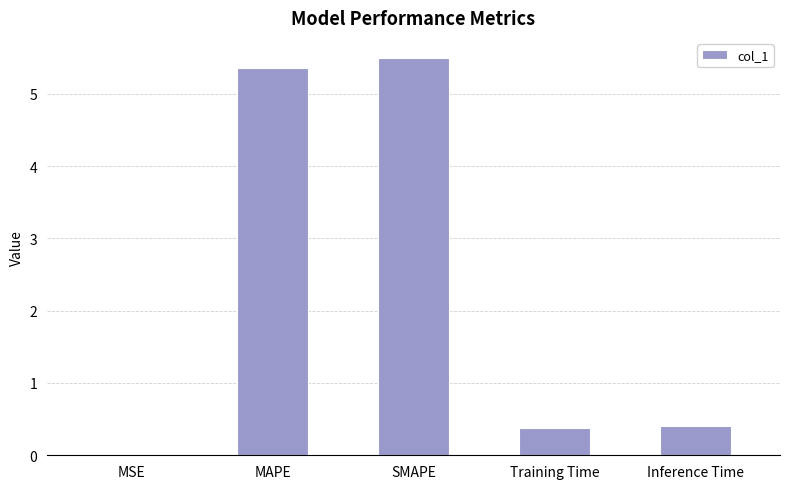

How many series are shown in this chart?

1